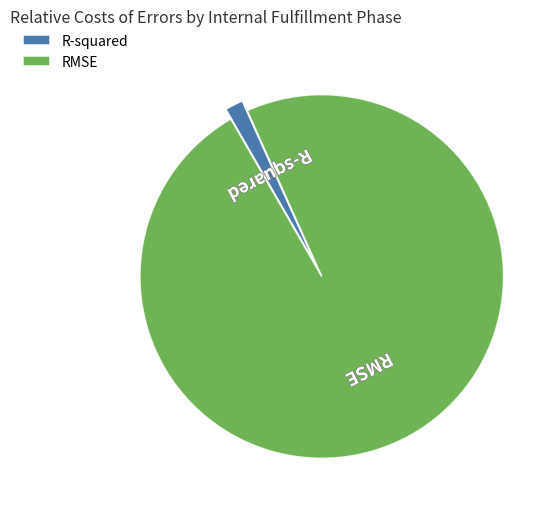

Combined, do R-squared and RMSE account for over 50%?

Yes